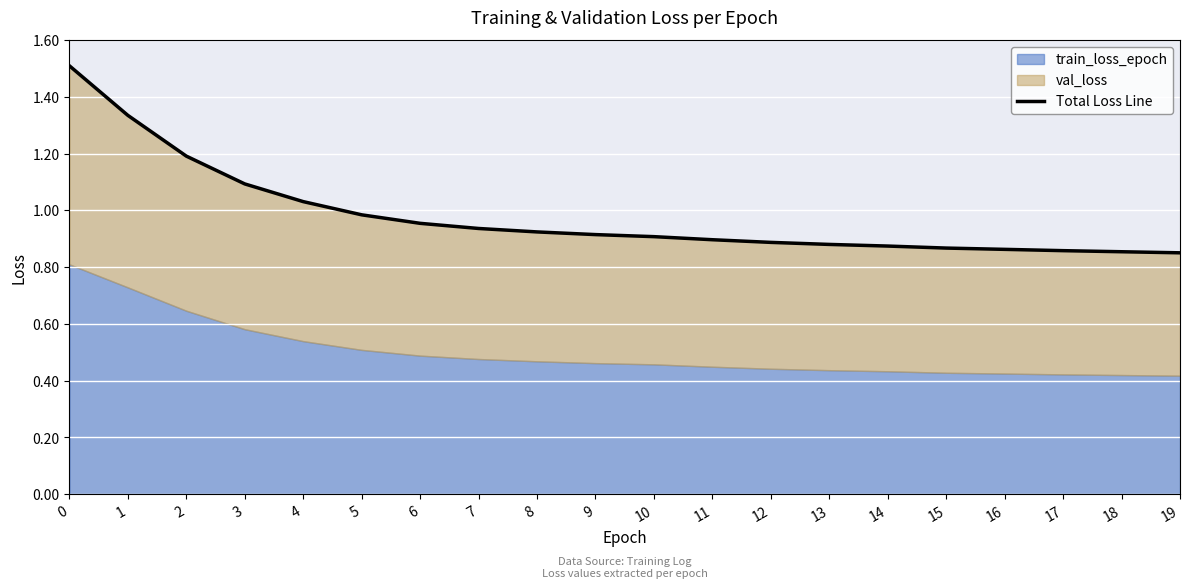

List the labels in order of value, largest first.

0, 1, 2, 3, 4, 5, 6, 7, 8, 9, 10, 11, 12, 13, 14, 15, 16, 17, 18, 19